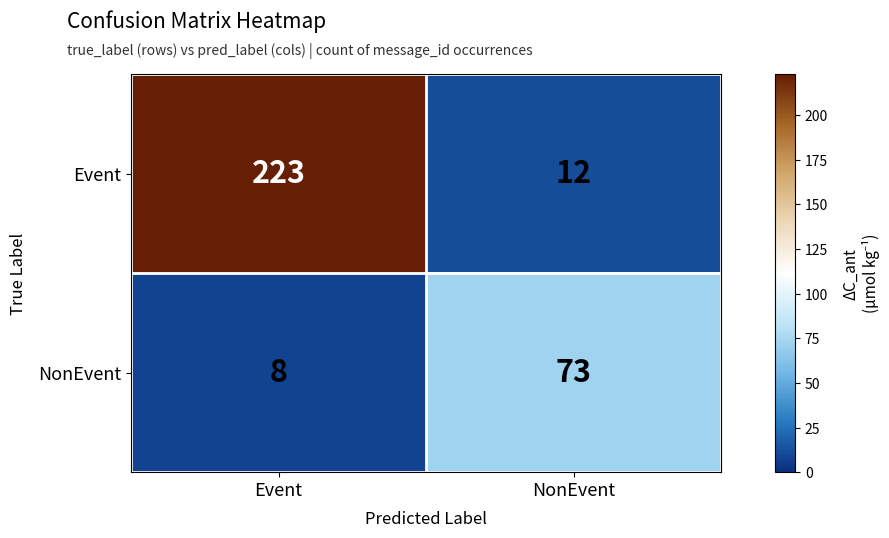

What is the smallest value displayed?

8